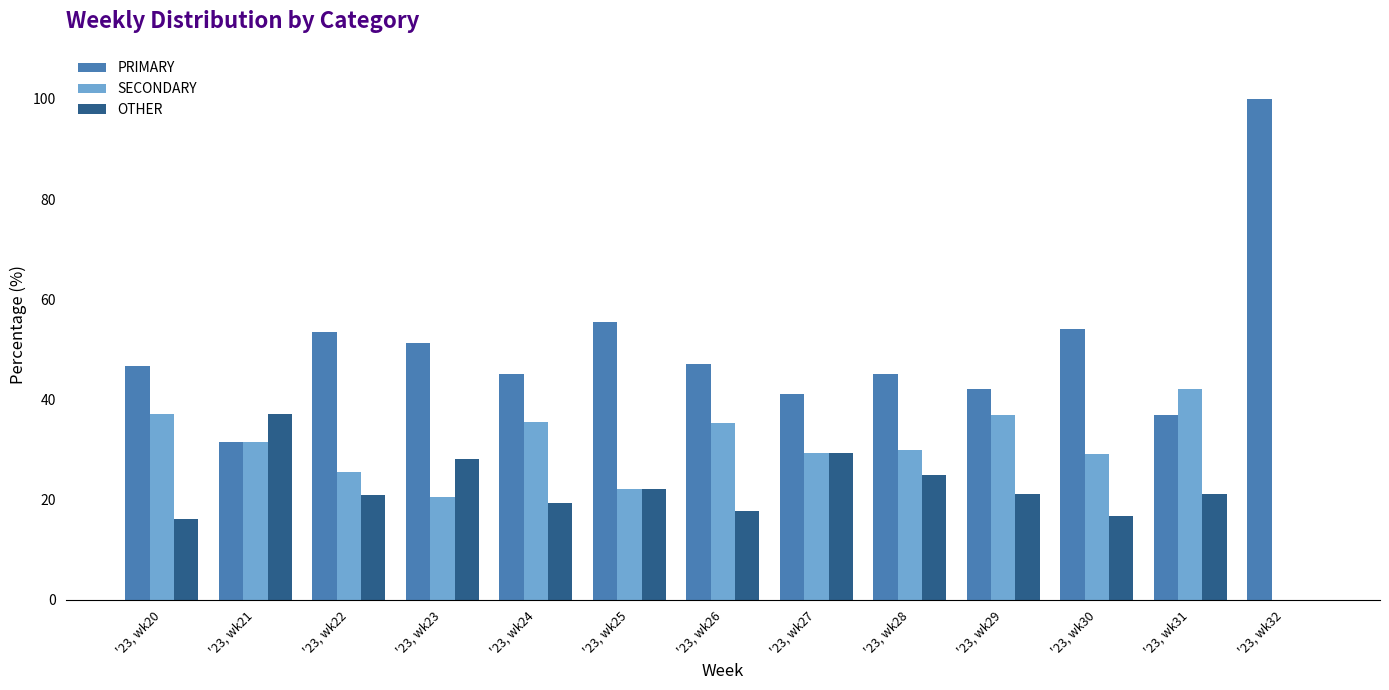

The PRIMARY series shows 25.8 at '23, wk20. True or false?

False